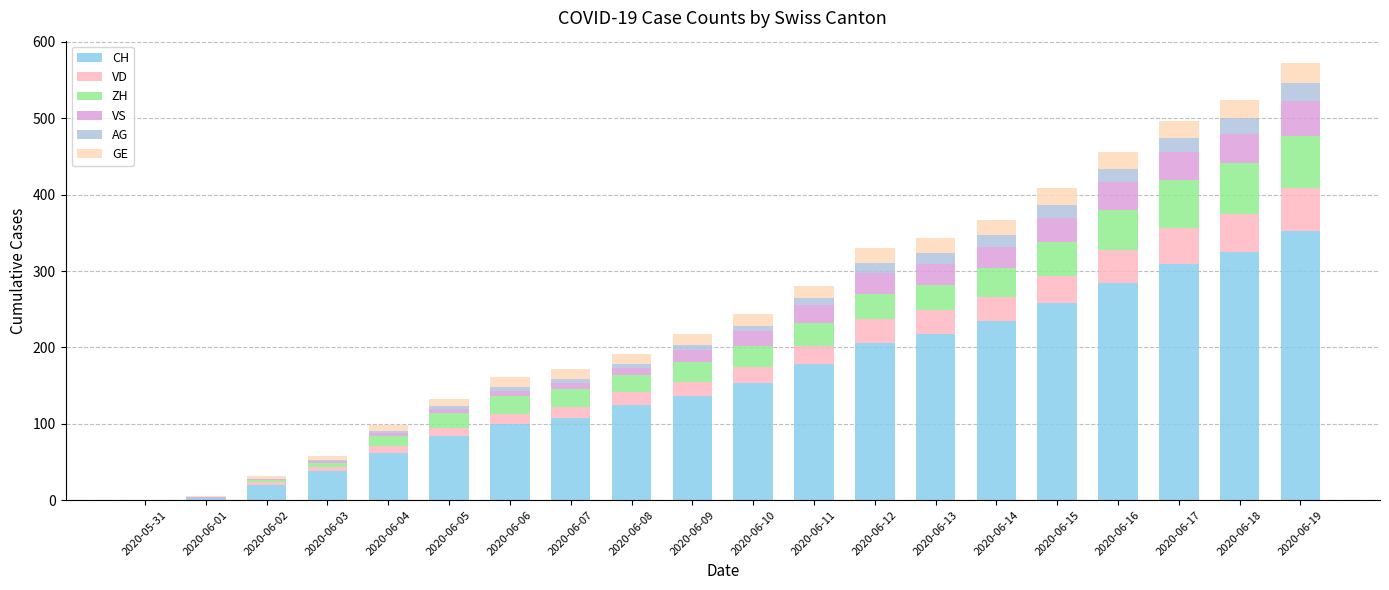

How many distinct data groups are displayed?

6